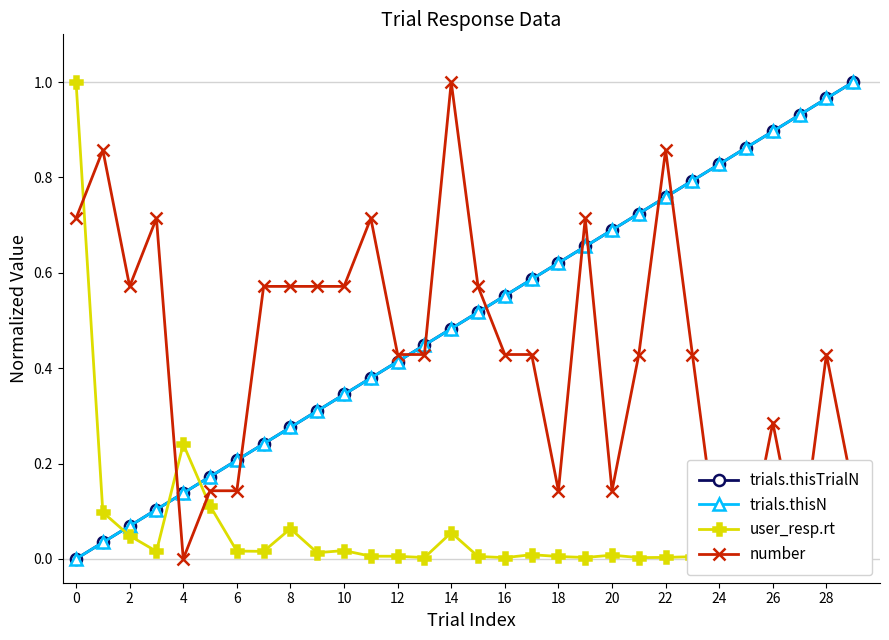

What is the label of the 6th point from the right?

24